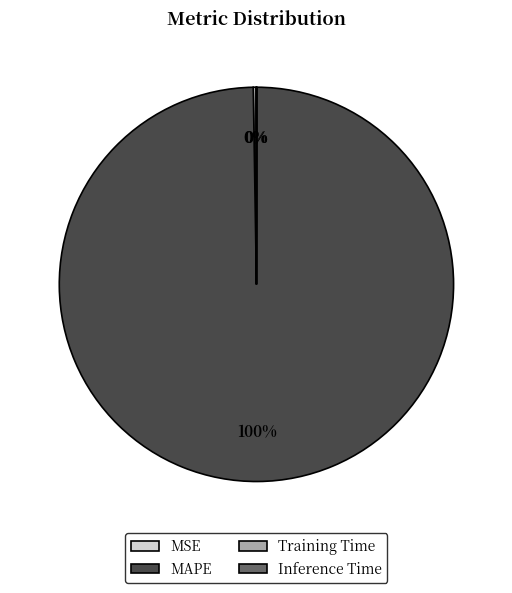

Is it true that MAPE is 93% of the pie?

False